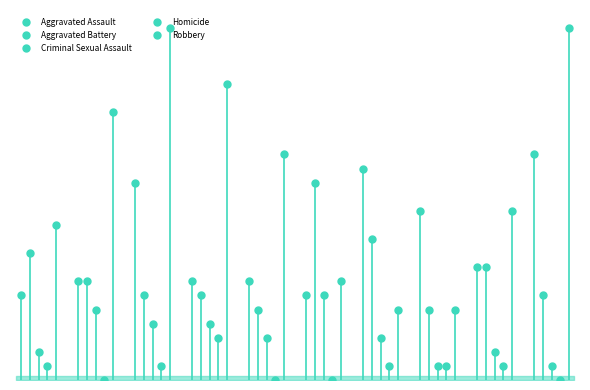

At which label is Aggravated Battery closest to 9?

2015